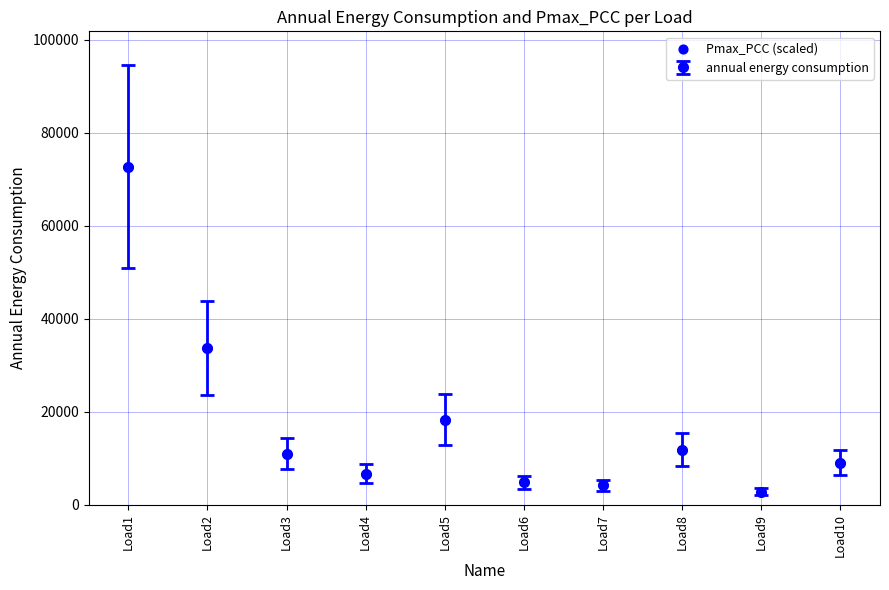

Which has a higher value, Load4 or Load5?

Load5